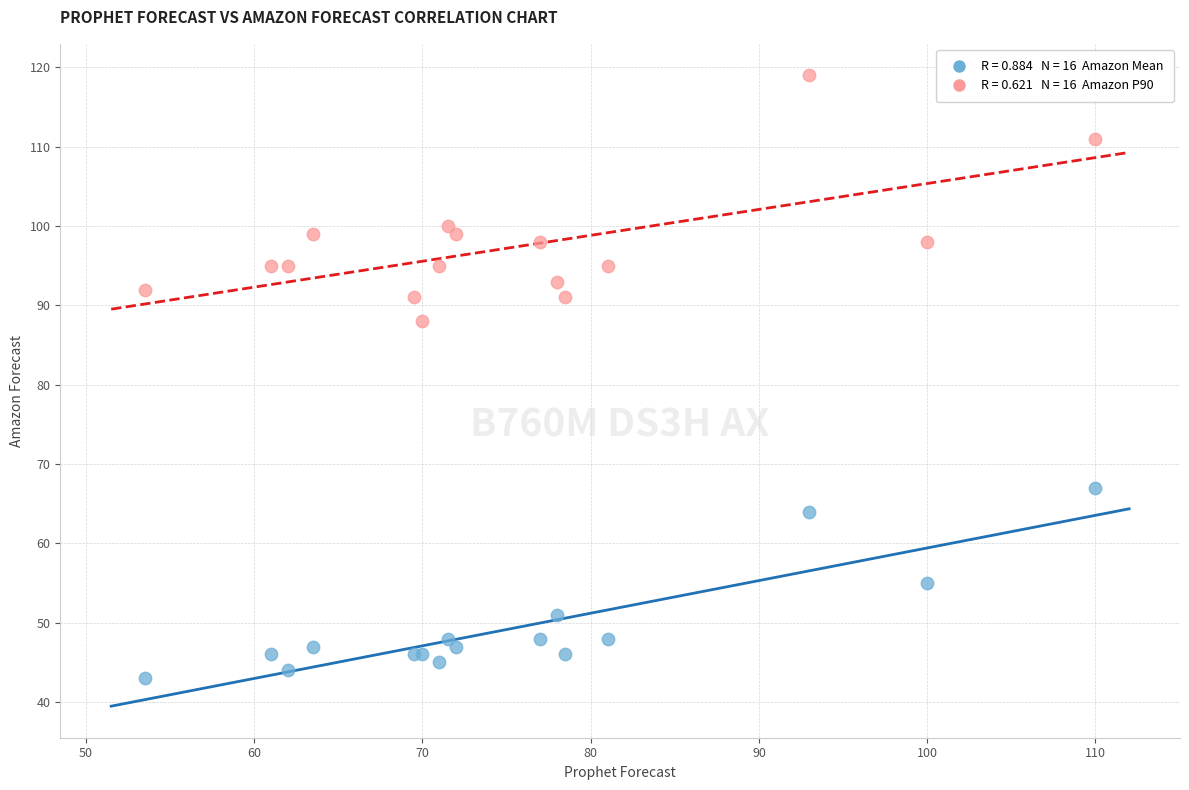

Across all series, what Y value is closest to 81?

88